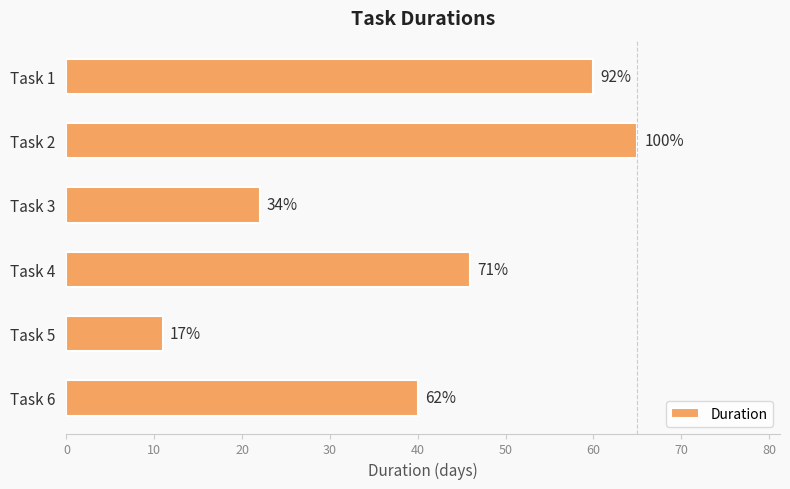

Does the chart contain any negative values?

No